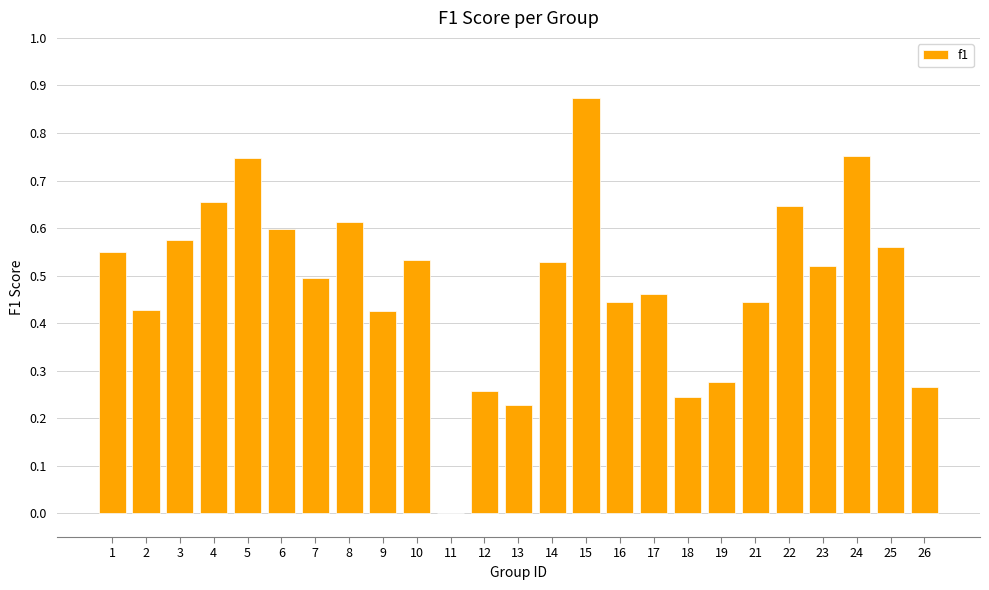

Between 3 and 17, which is larger?

3